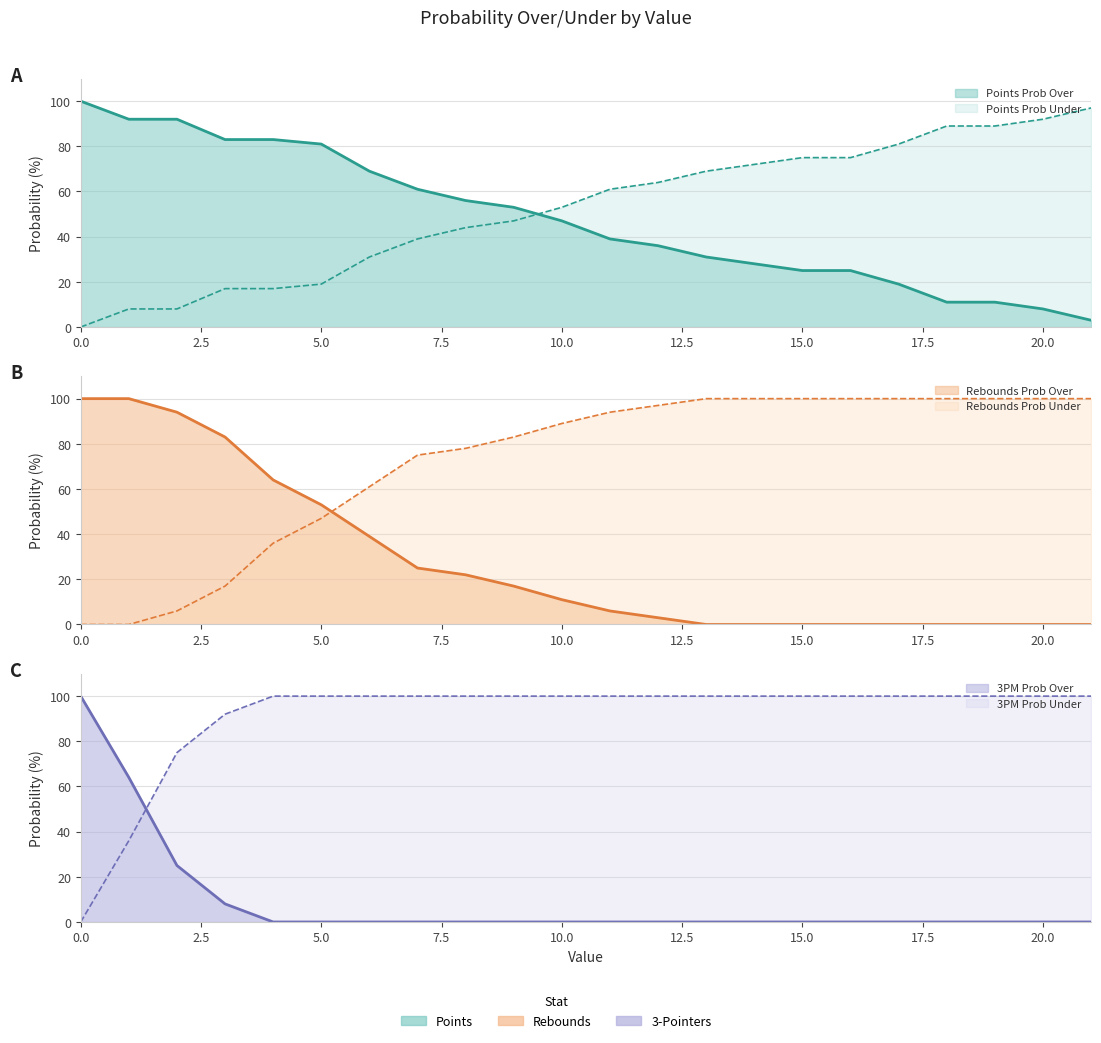

What is the difference between the maximum and minimum values in the reb prob over series?

100